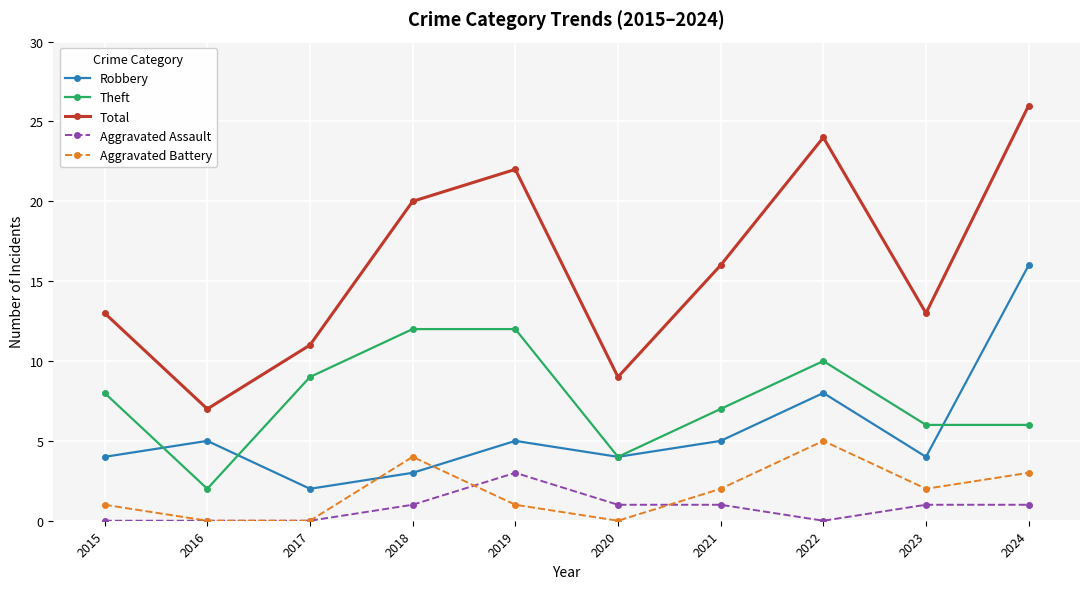

What value does the Aggravated Assault series have at 2020?

1